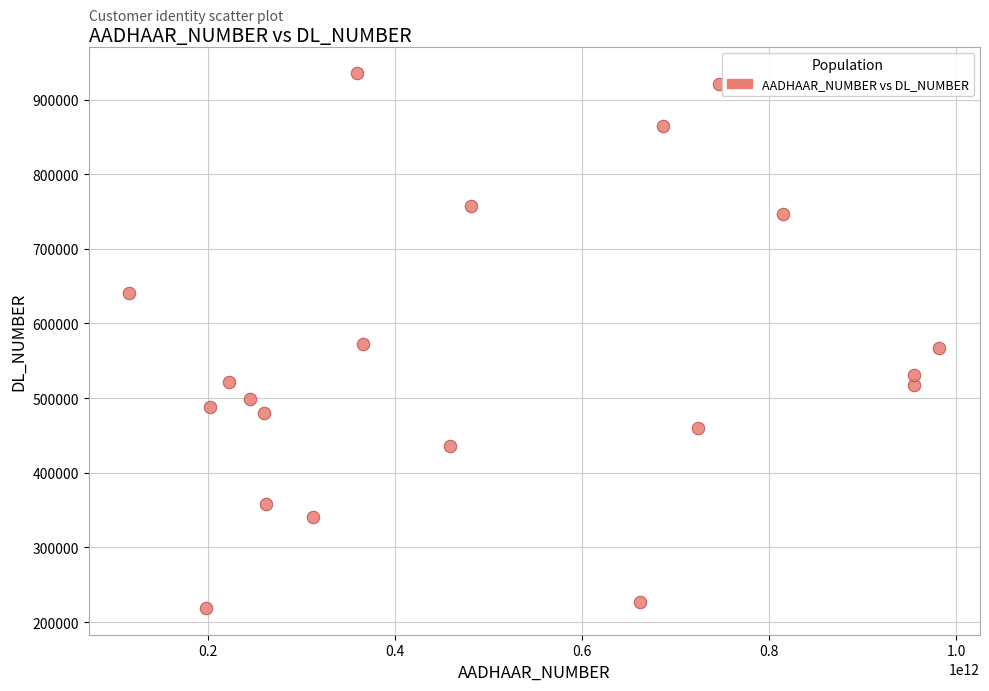

What is the range of Y values (max minus min)?

716296